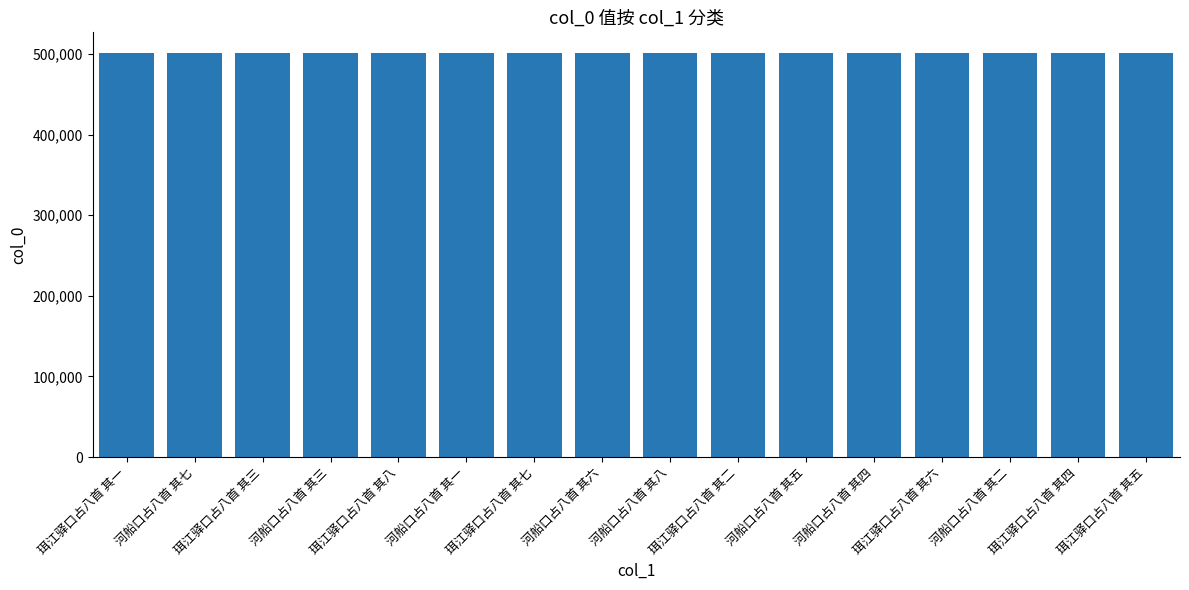

True or false: the data shows 501824 at 河船口占八首 其三.

True